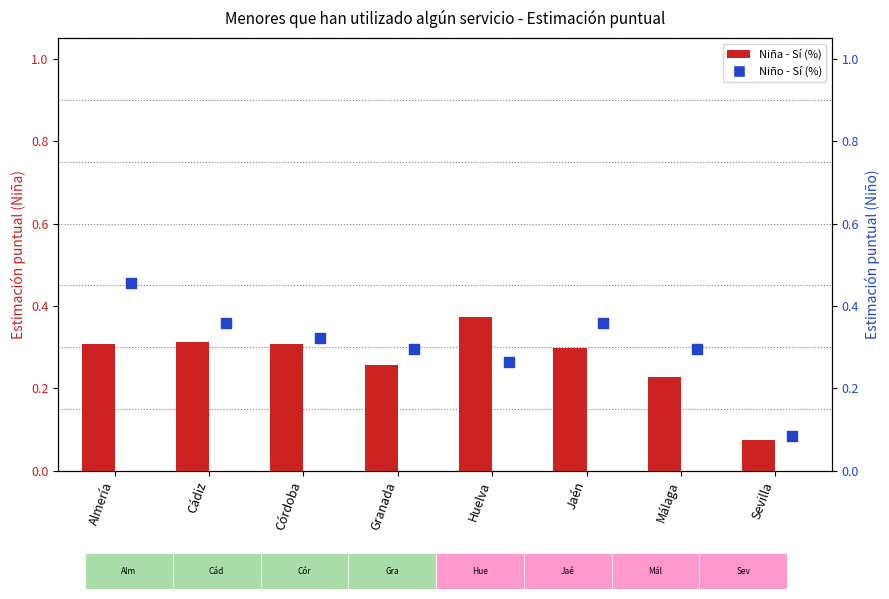

What is the total value across all series at Granada?

0.6